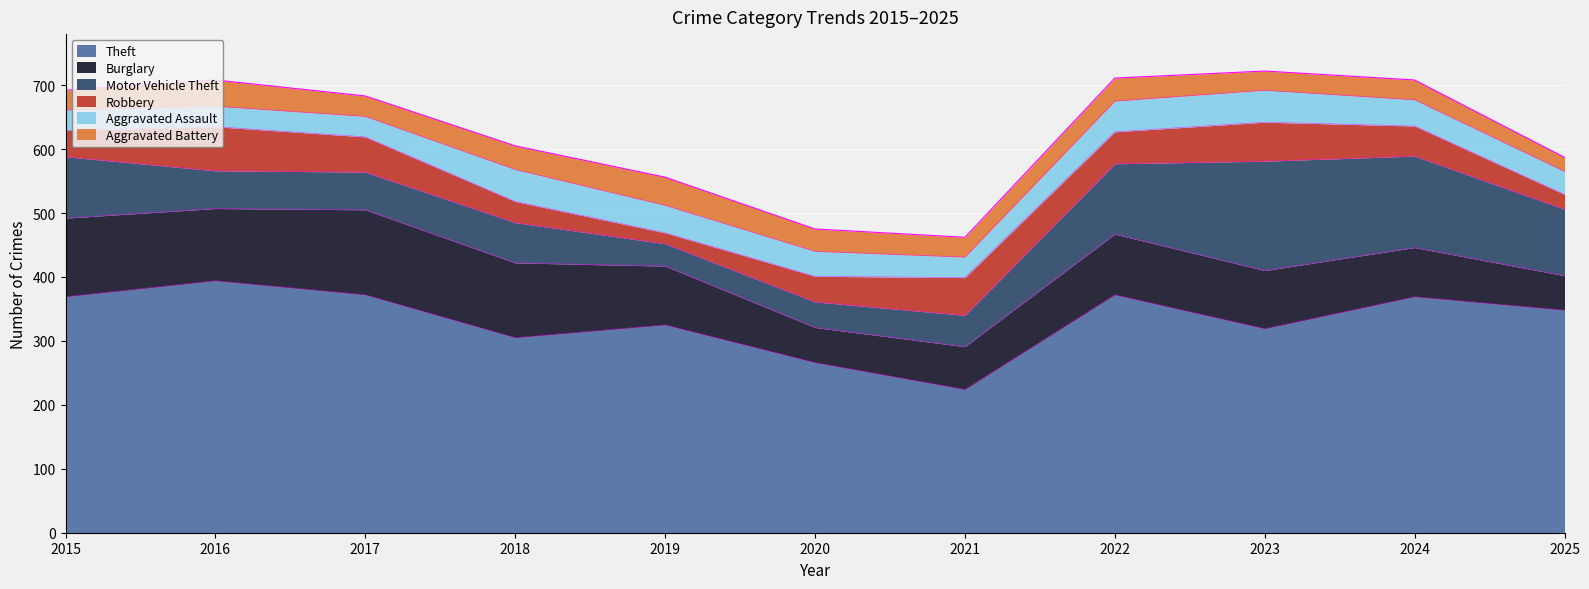

At which category is the sum across all series the highest?

2023